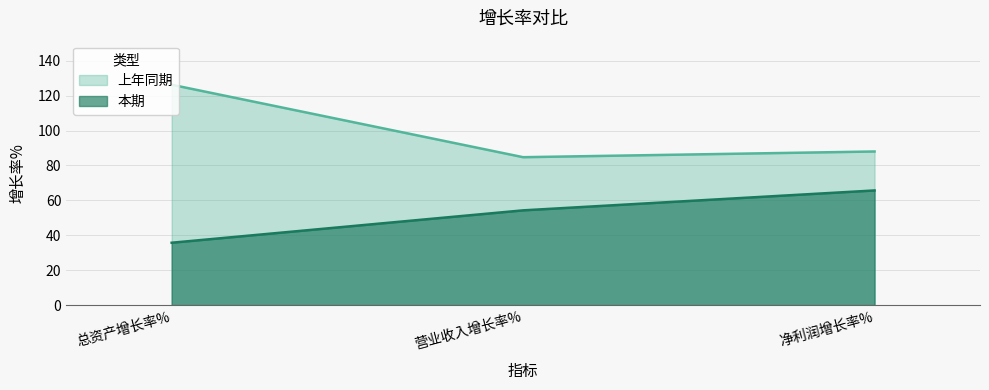

List the series in order of their overall mean, highest first.

上年同期, 本期